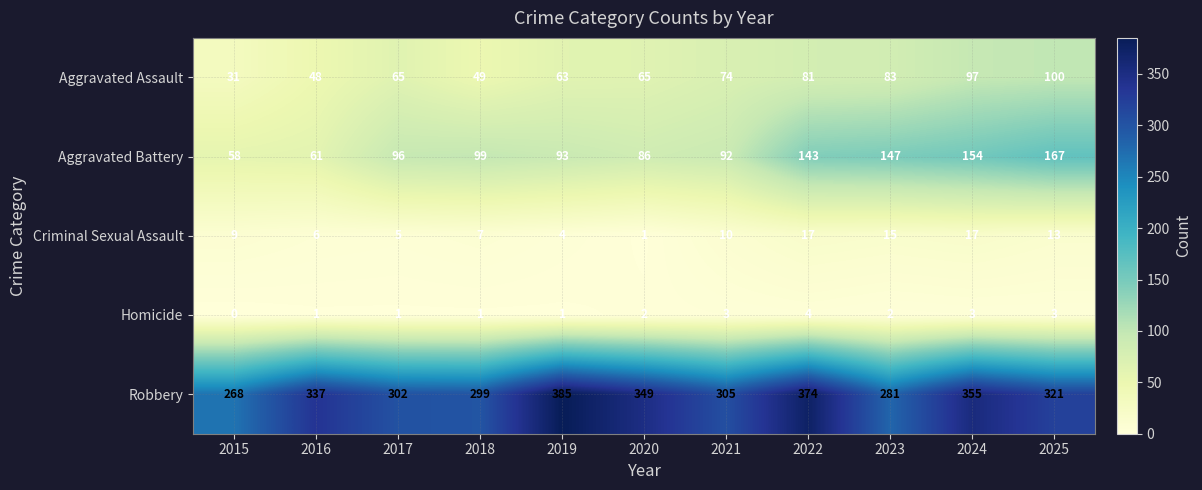

Rank the series at 2015 from highest to lowest value.

Robbery, Aggravated Battery, Aggravated Assault, Criminal Sexual Assault, Homicide